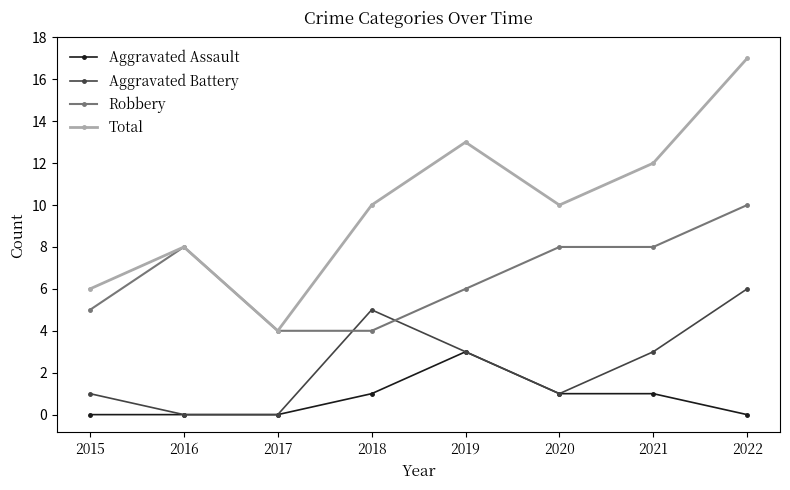

Which series has the largest range (max minus min)?

Total